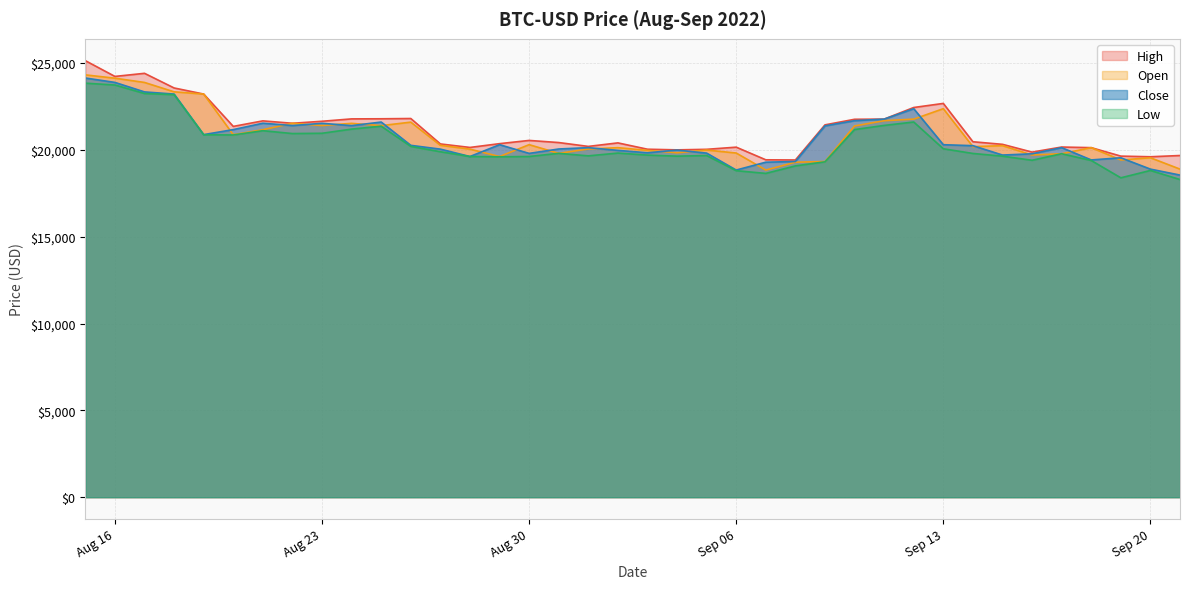

What are all the series names shown in the legend?

High, Open, Close, Low